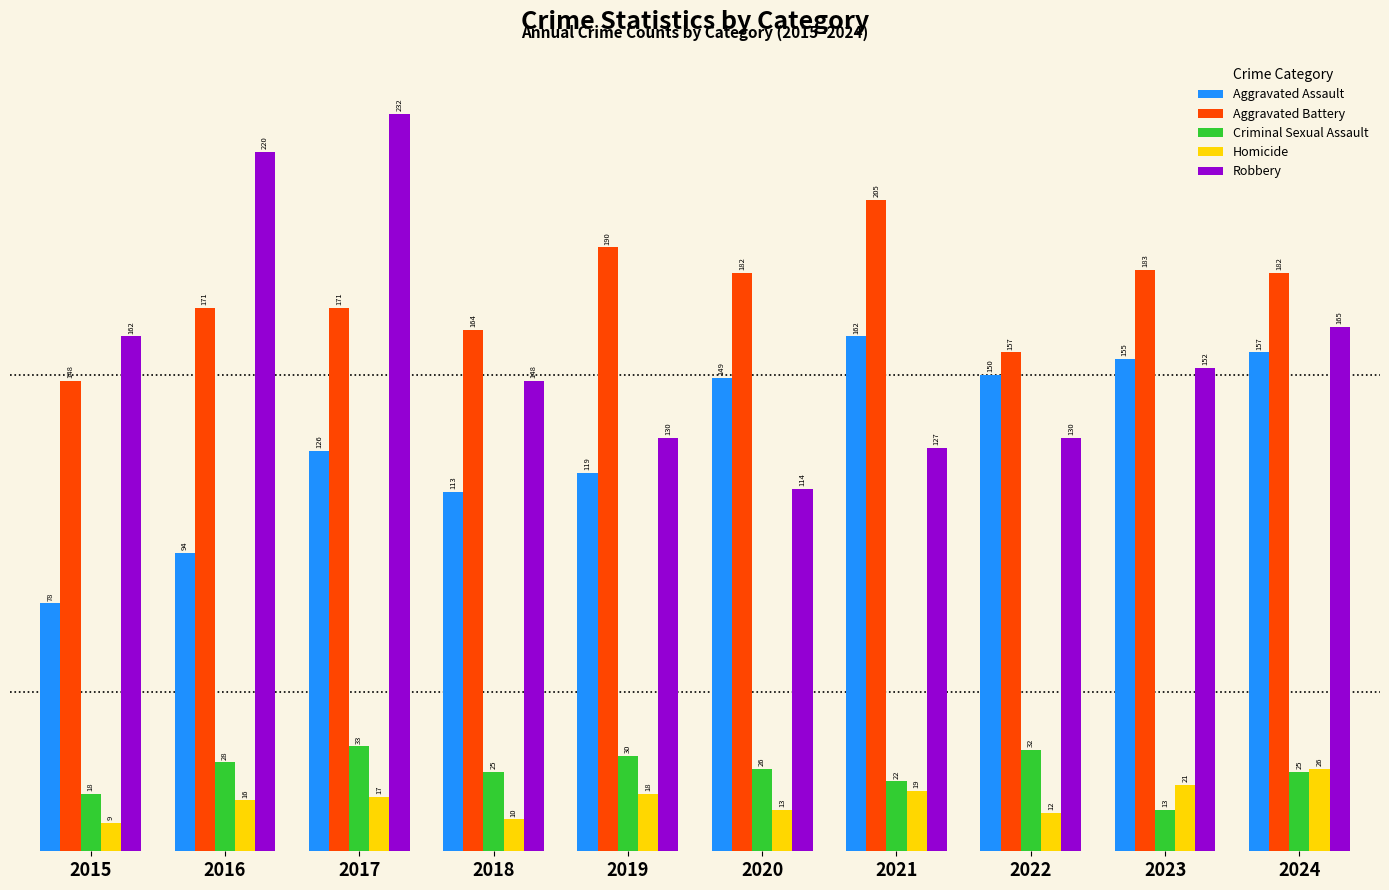

How many data points does each series have?

10